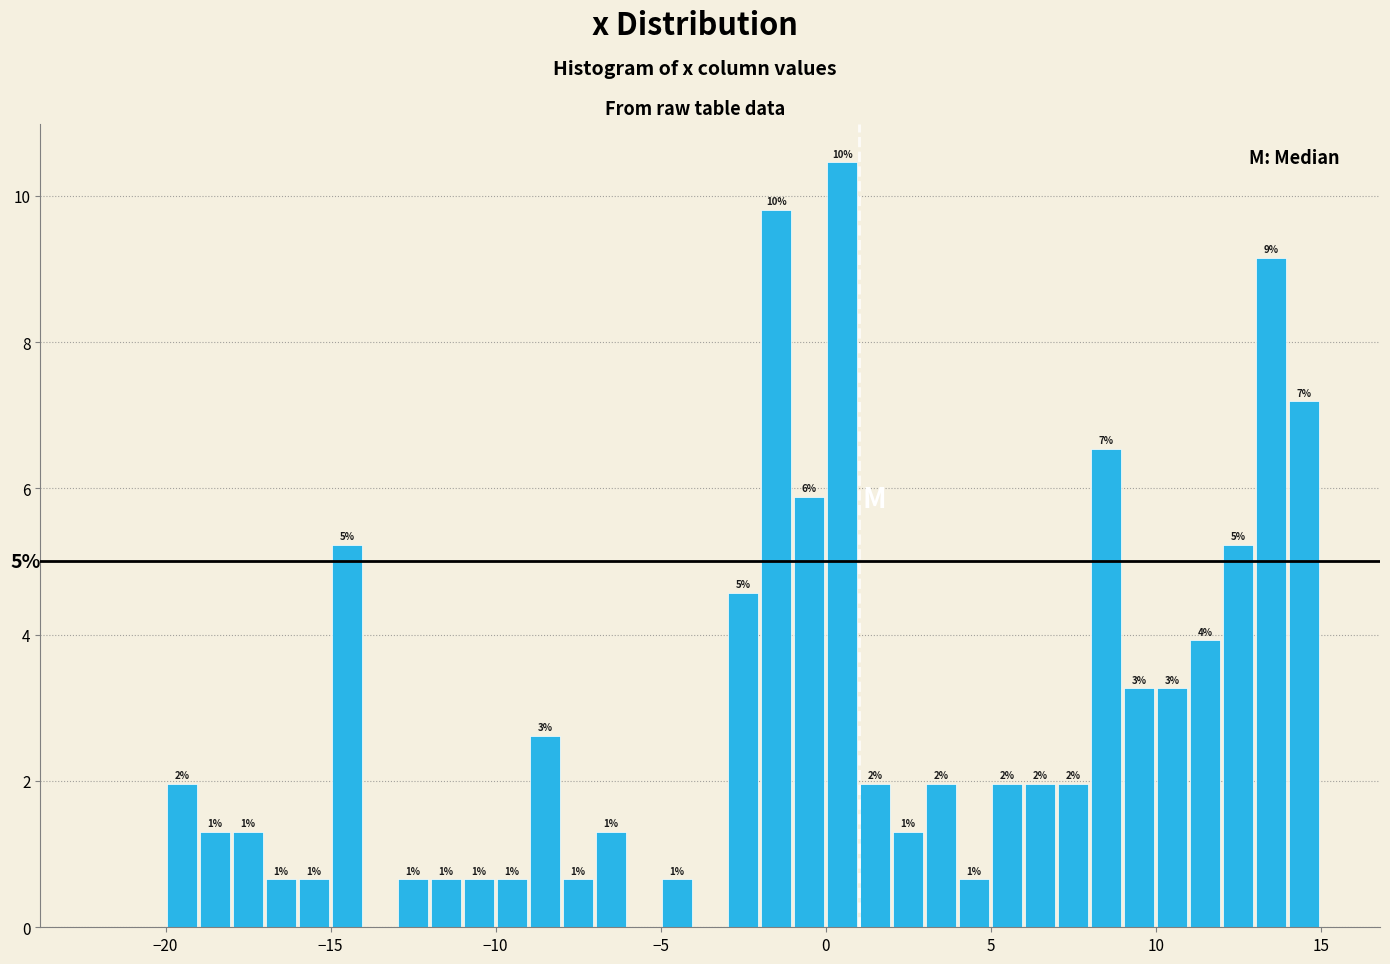

Read against the x-axis, roughly where is the centre of the tallest bar?

0.5